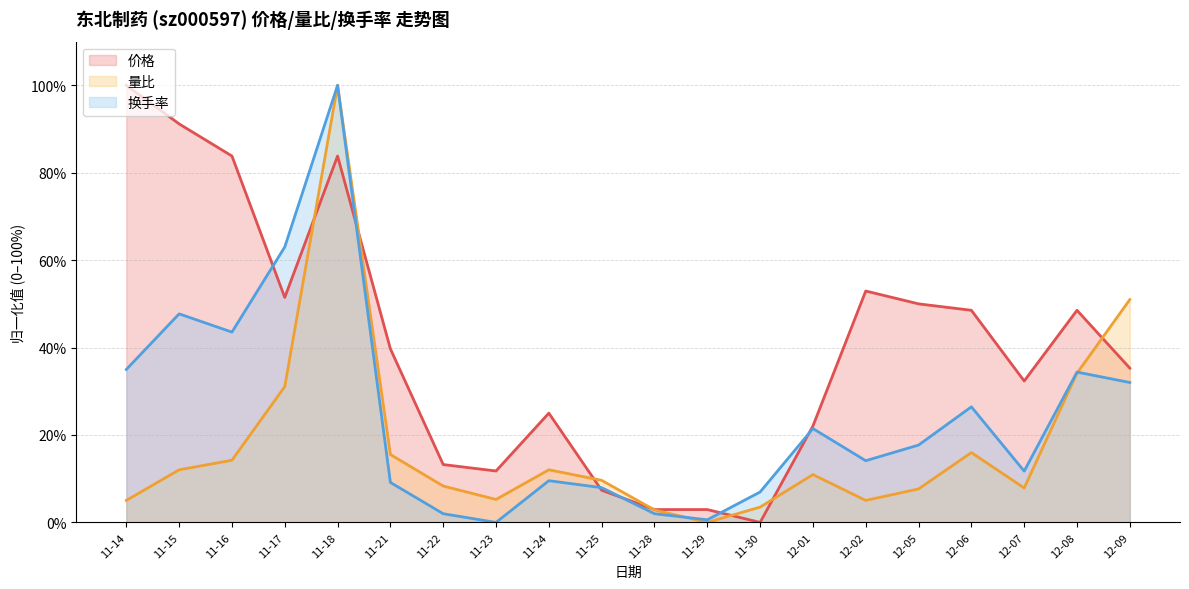

How many lines are shown in the chart?

3